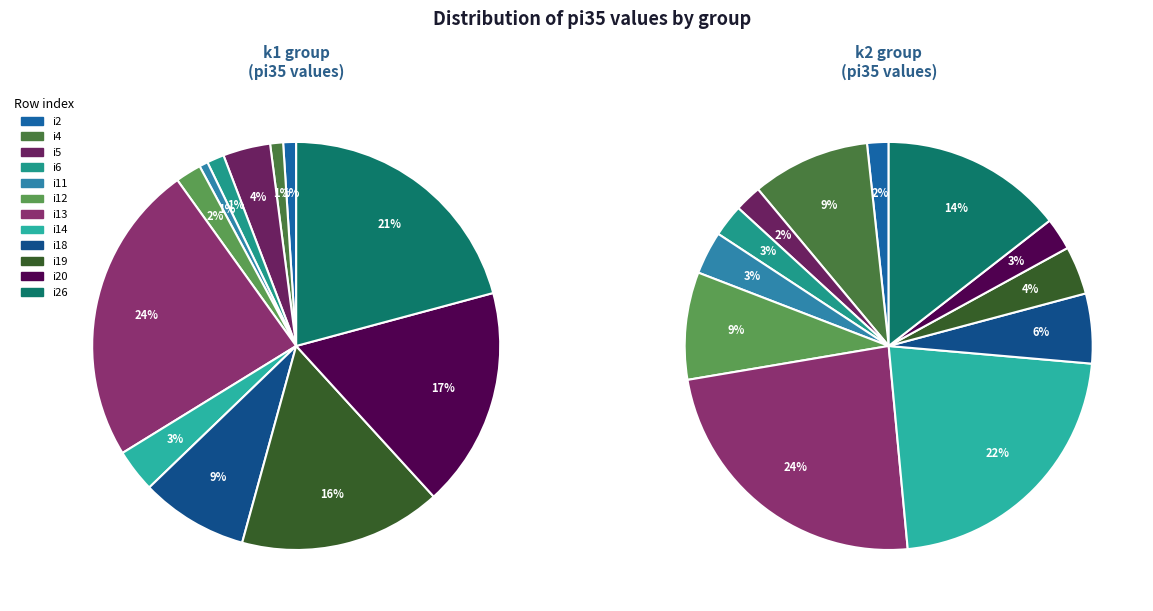

Rank the series by their maximum value, from highest to lowest.

k1, k2